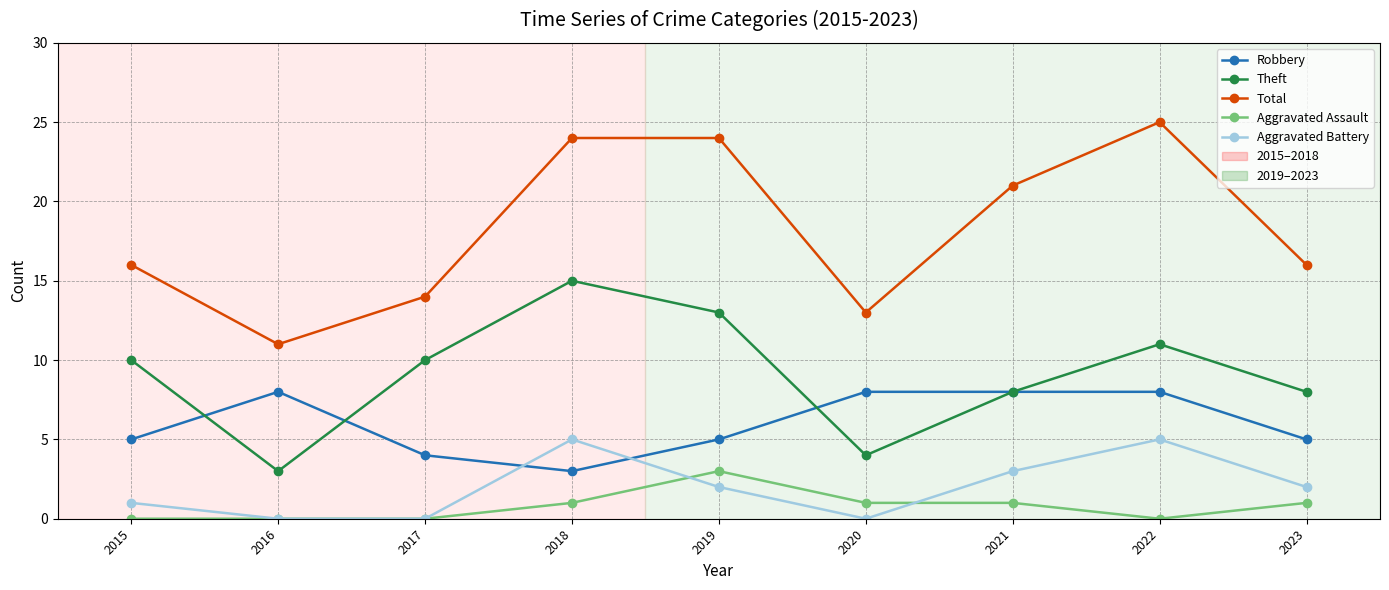

Which series has the largest total across all categories?

Total